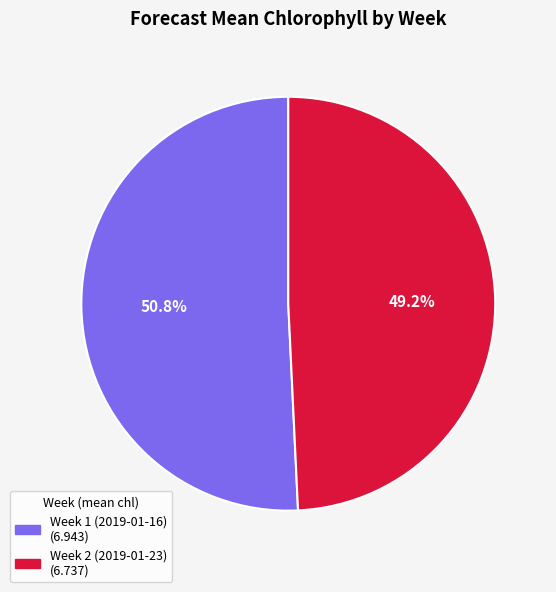

What percentage is the Week 1 (2019-01-16) slice, to the nearest percent?

51%